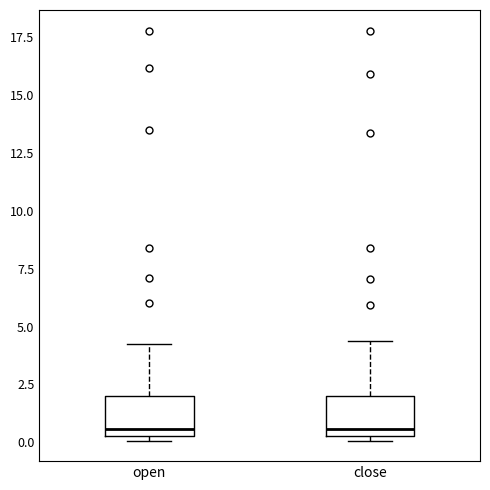

Where does the upper whisker of the box for open end on the y-axis? The values are not printed on the chart, so give them approximately, as read against the axis.

4.0